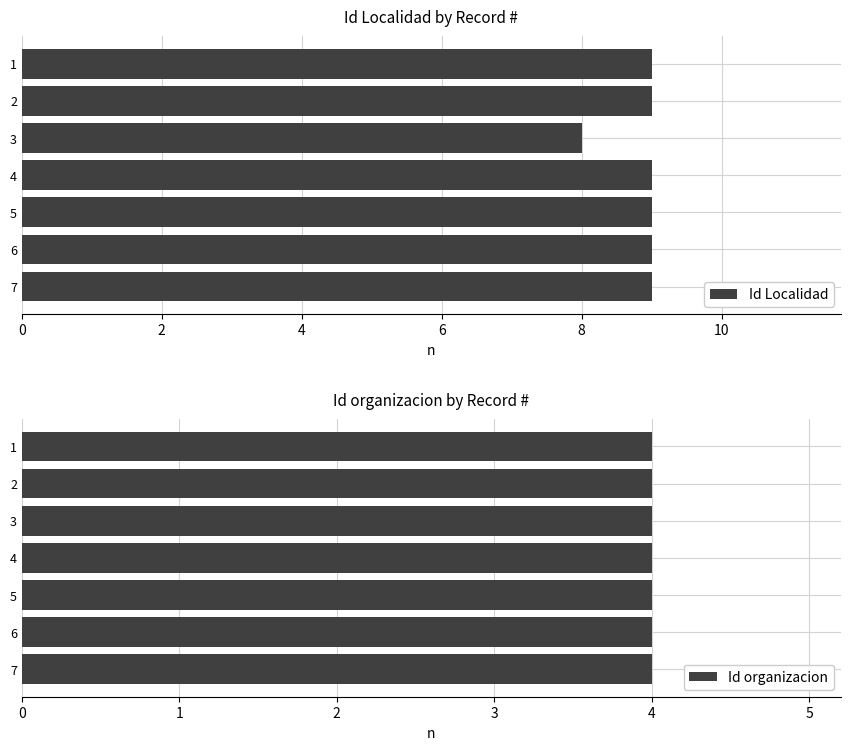

What is the lowest value of the Id Localidad series?

8